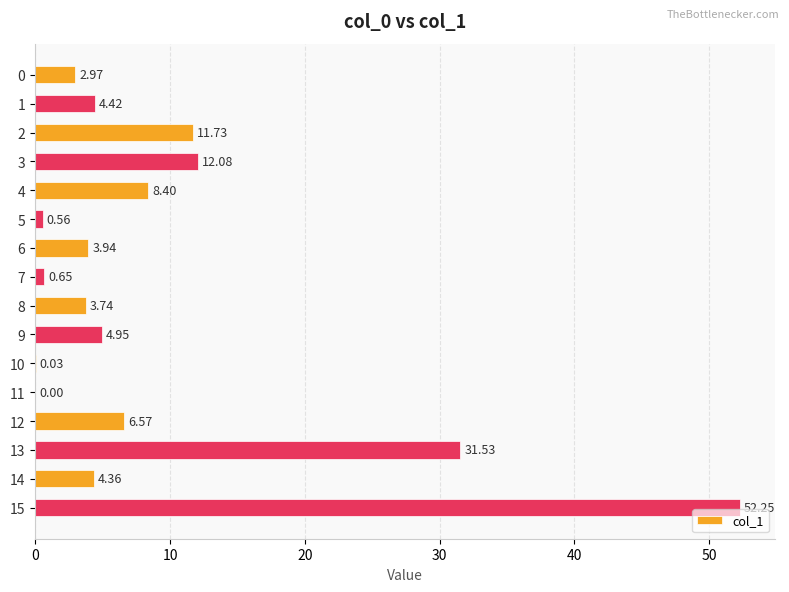

Count the number of values greater than 4.

9